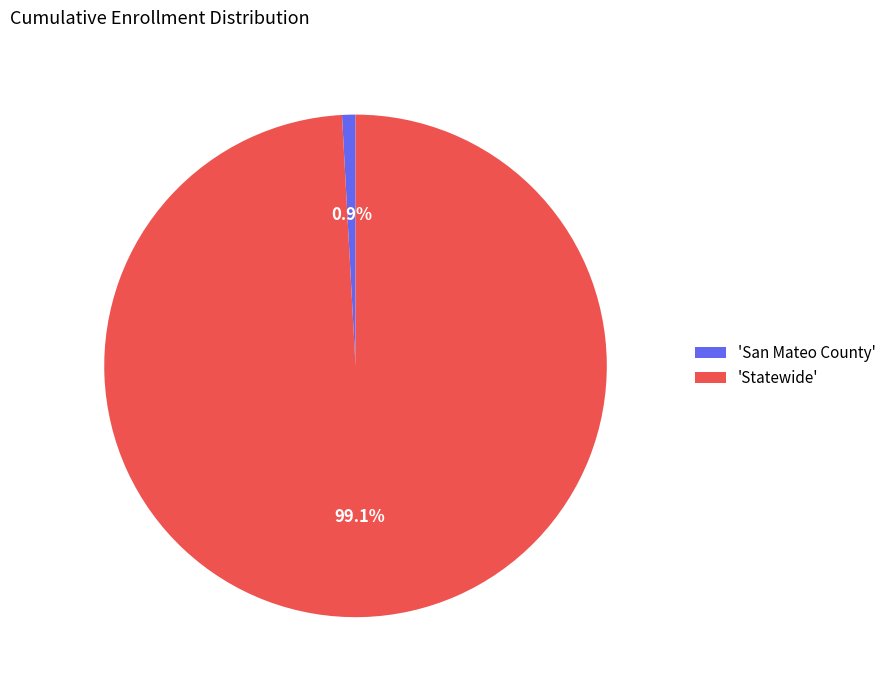

Which category has the smallest portion of the pie?

'San Mateo County'